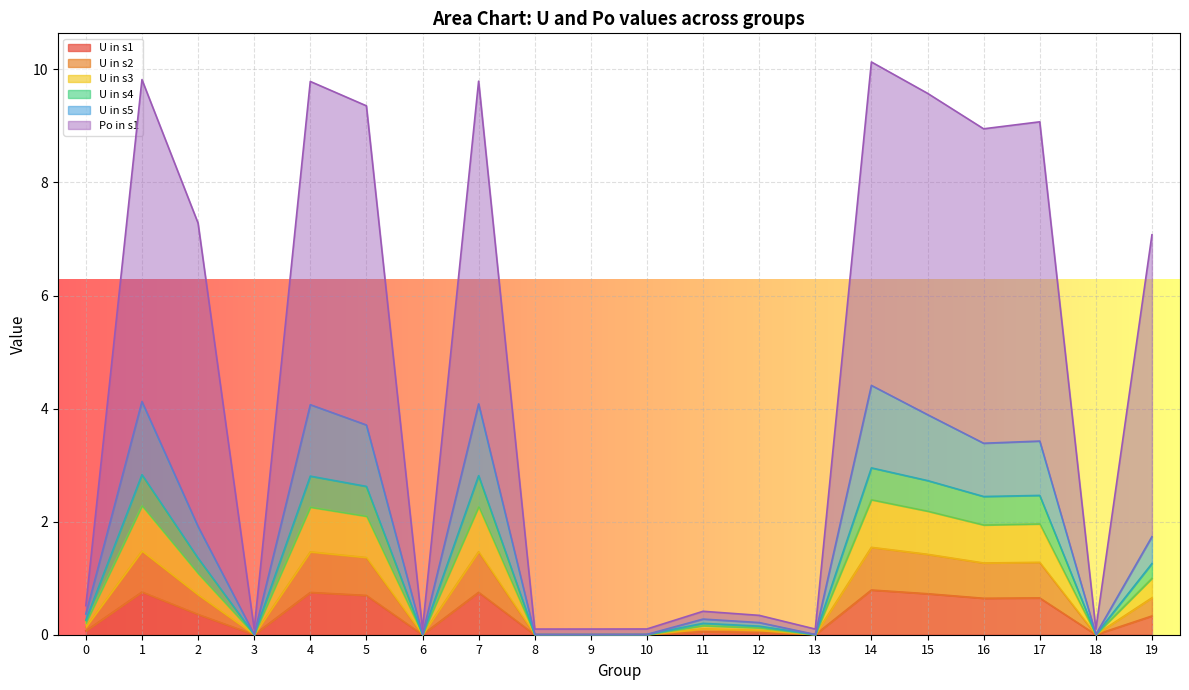

What is the total value across all series at 14?

10.1